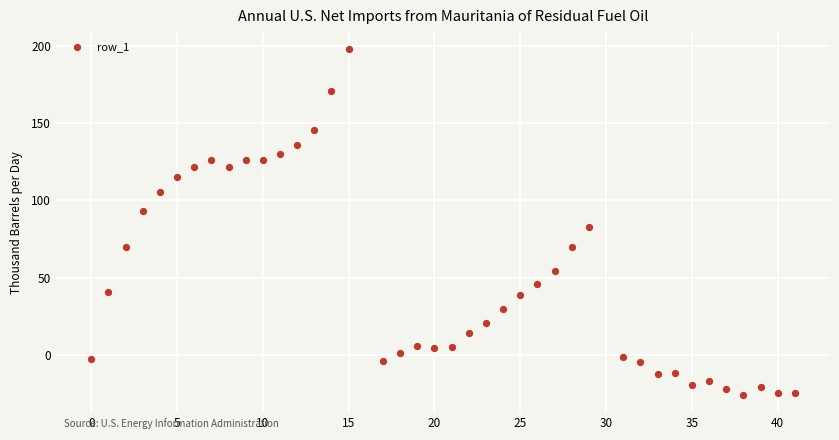

What is the range of Y values (max minus min)?

223.3